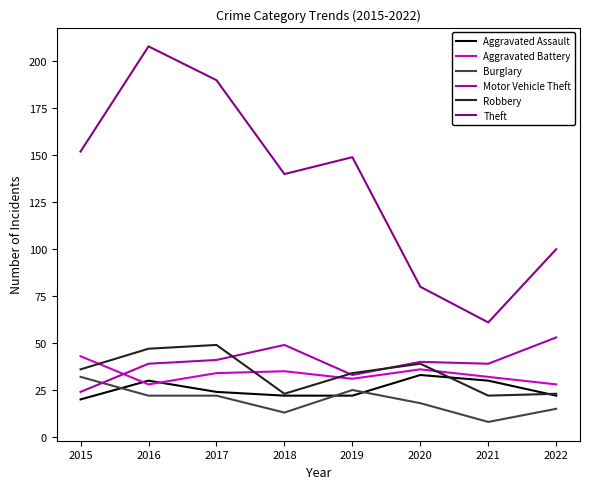

What is the total value across all series at 2019?

294